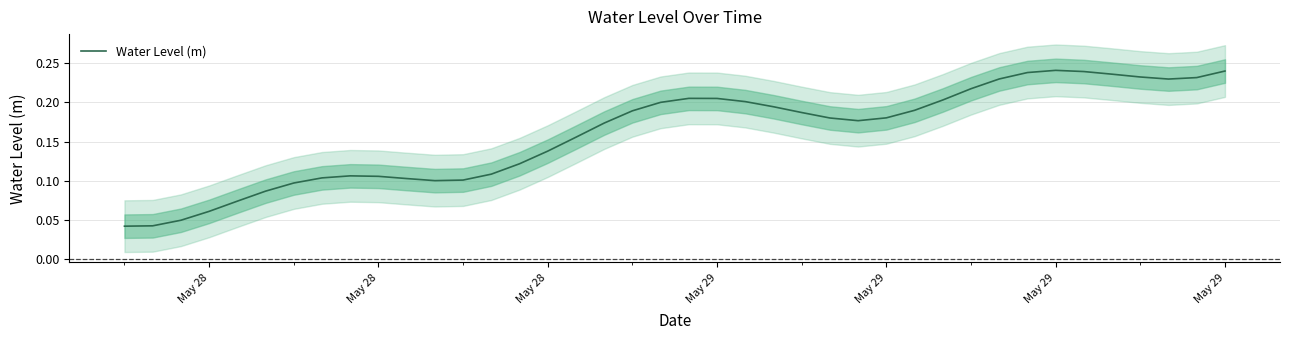

Does the chart display data point markers on the line(s)?

No